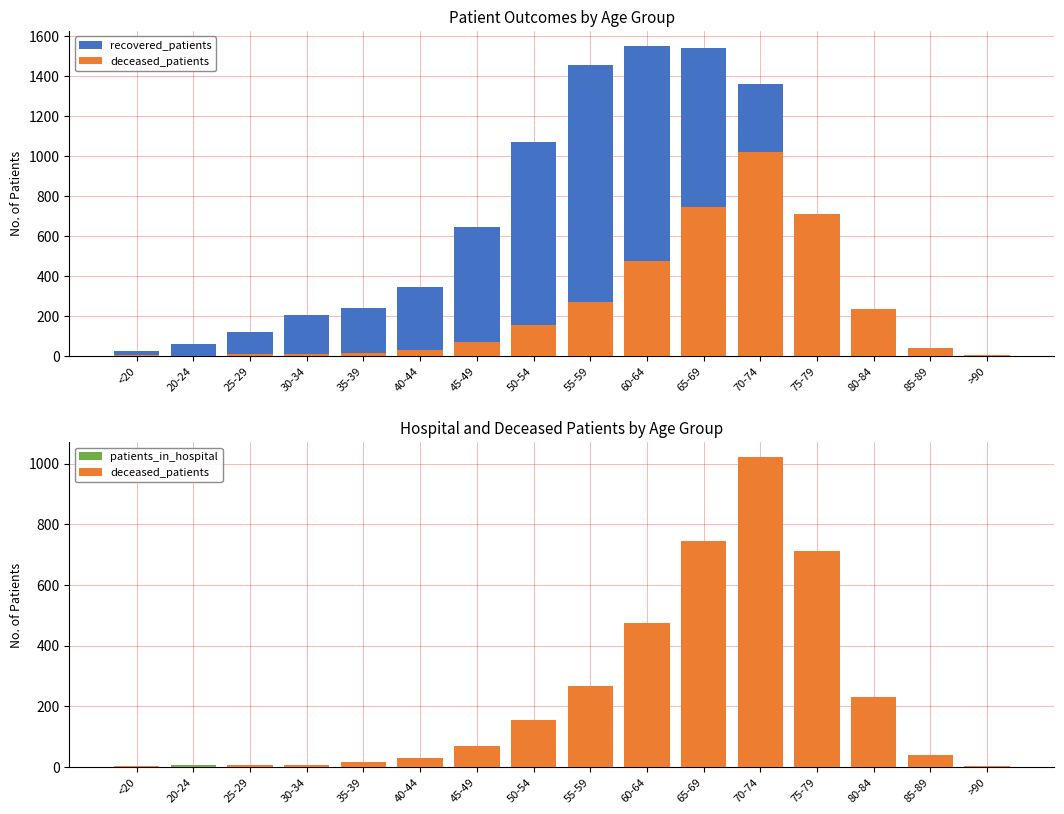

How many values in deceased_patients are above zero?

15